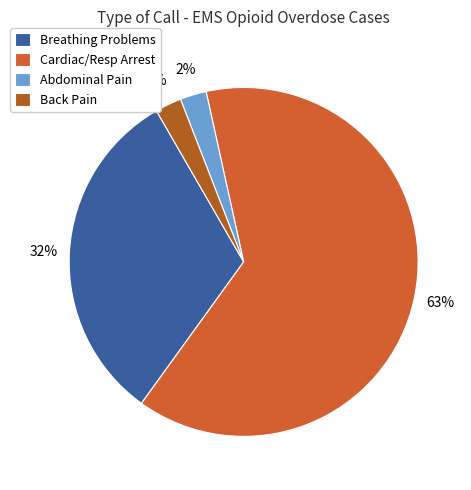

The Abdominal Pain slice represents 9% of the pie. True or false?

False